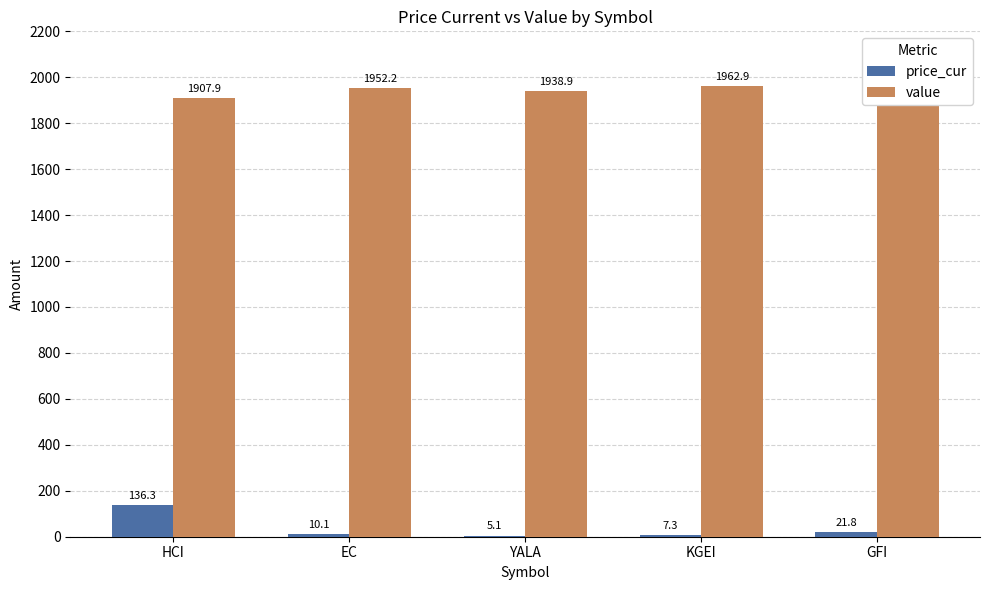

How many values in the value series exceed 1952?

3